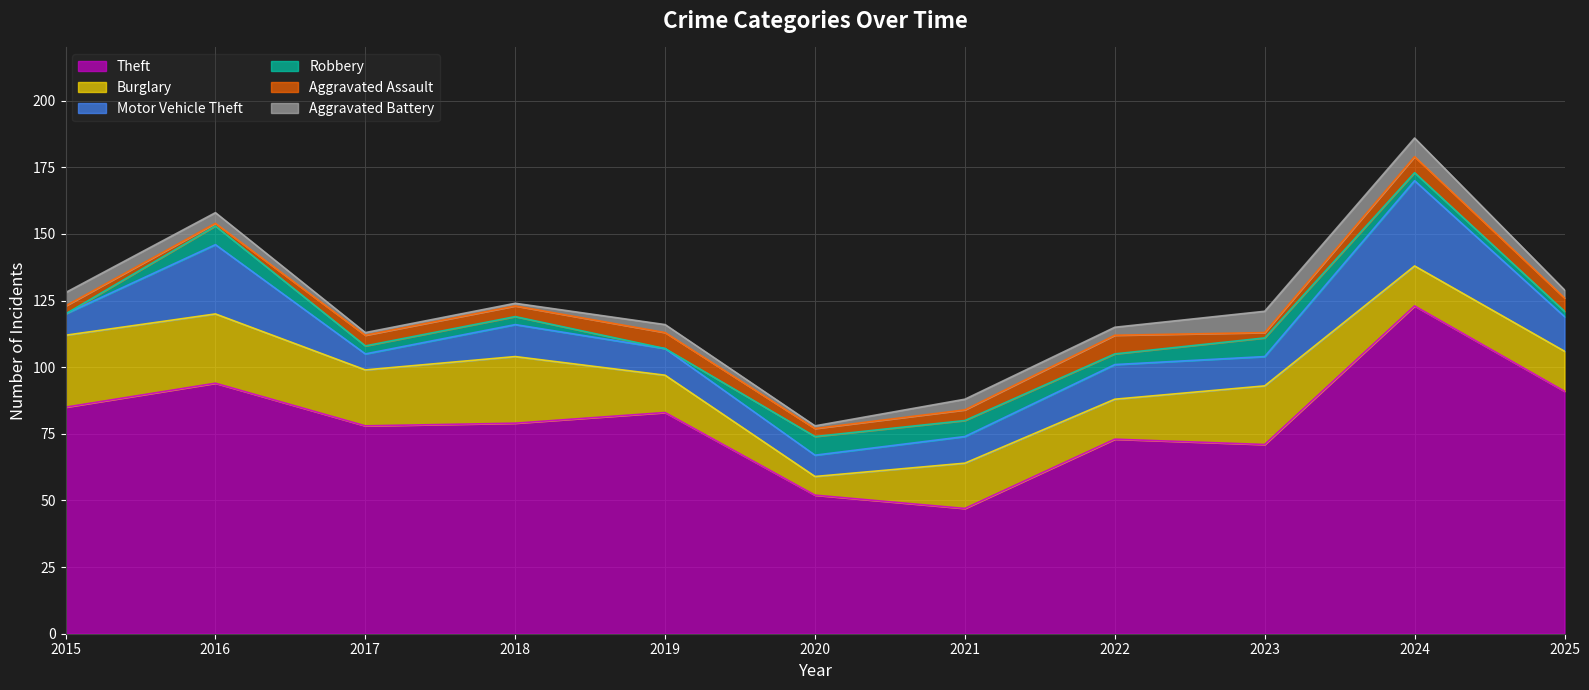

Does the chart display data point markers on the line(s)?

No